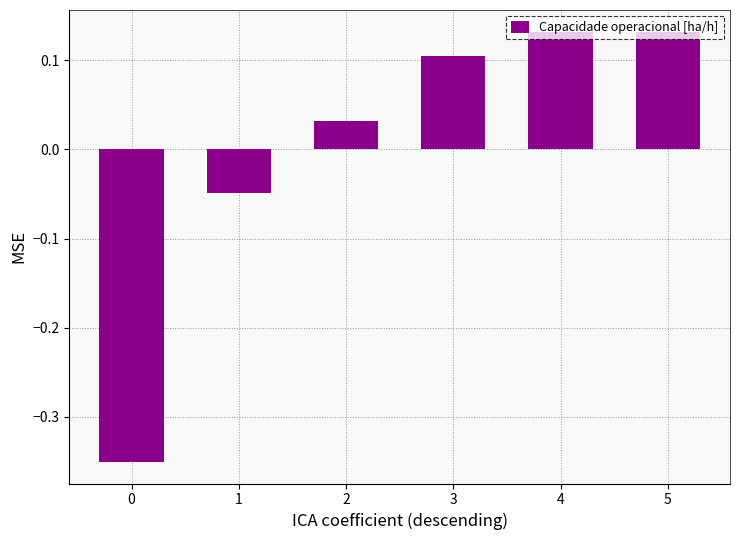

What is the difference between the second highest and minimum values?

0.5